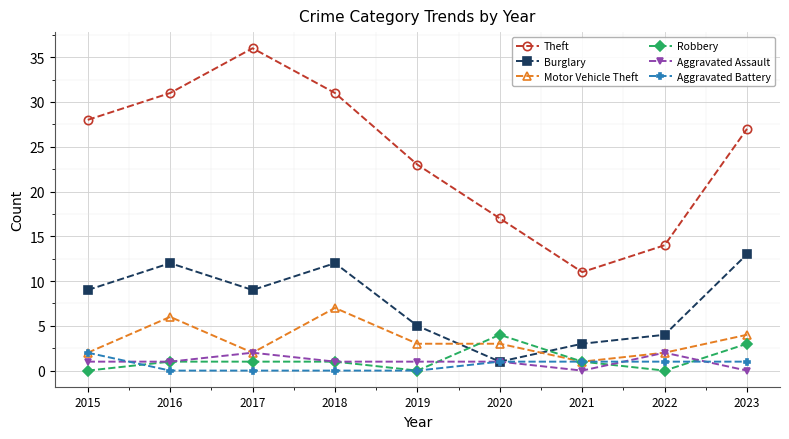

Is it true that Aggravated Assault equals 2 at 2022?

True